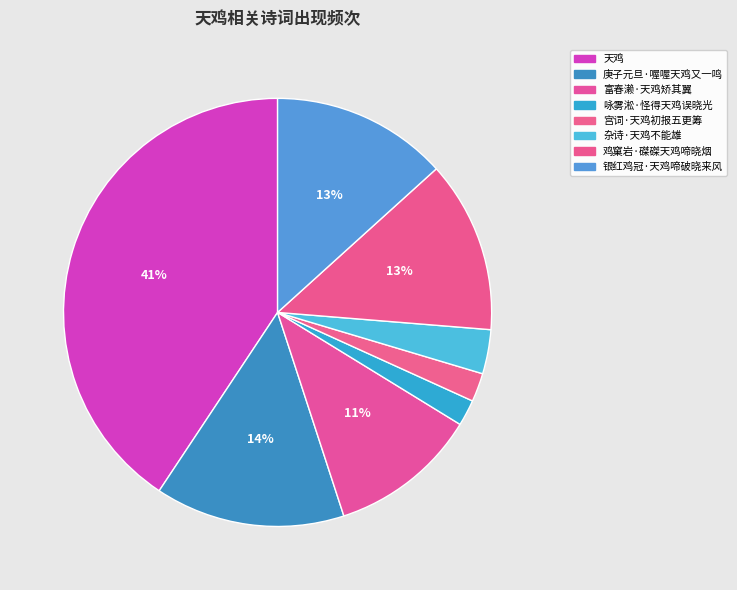

Do 富春濑·天鸡矫其翼 and 鸡窠岩·磔磔天鸡啼晓烟 together represent more than half of the pie?

No